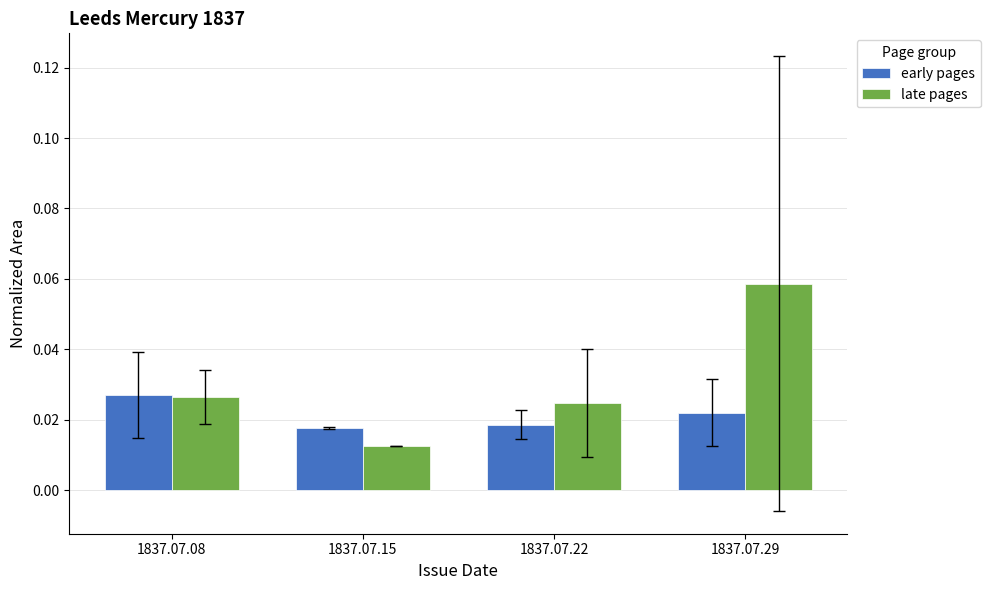

How many bars are there in each group?

2